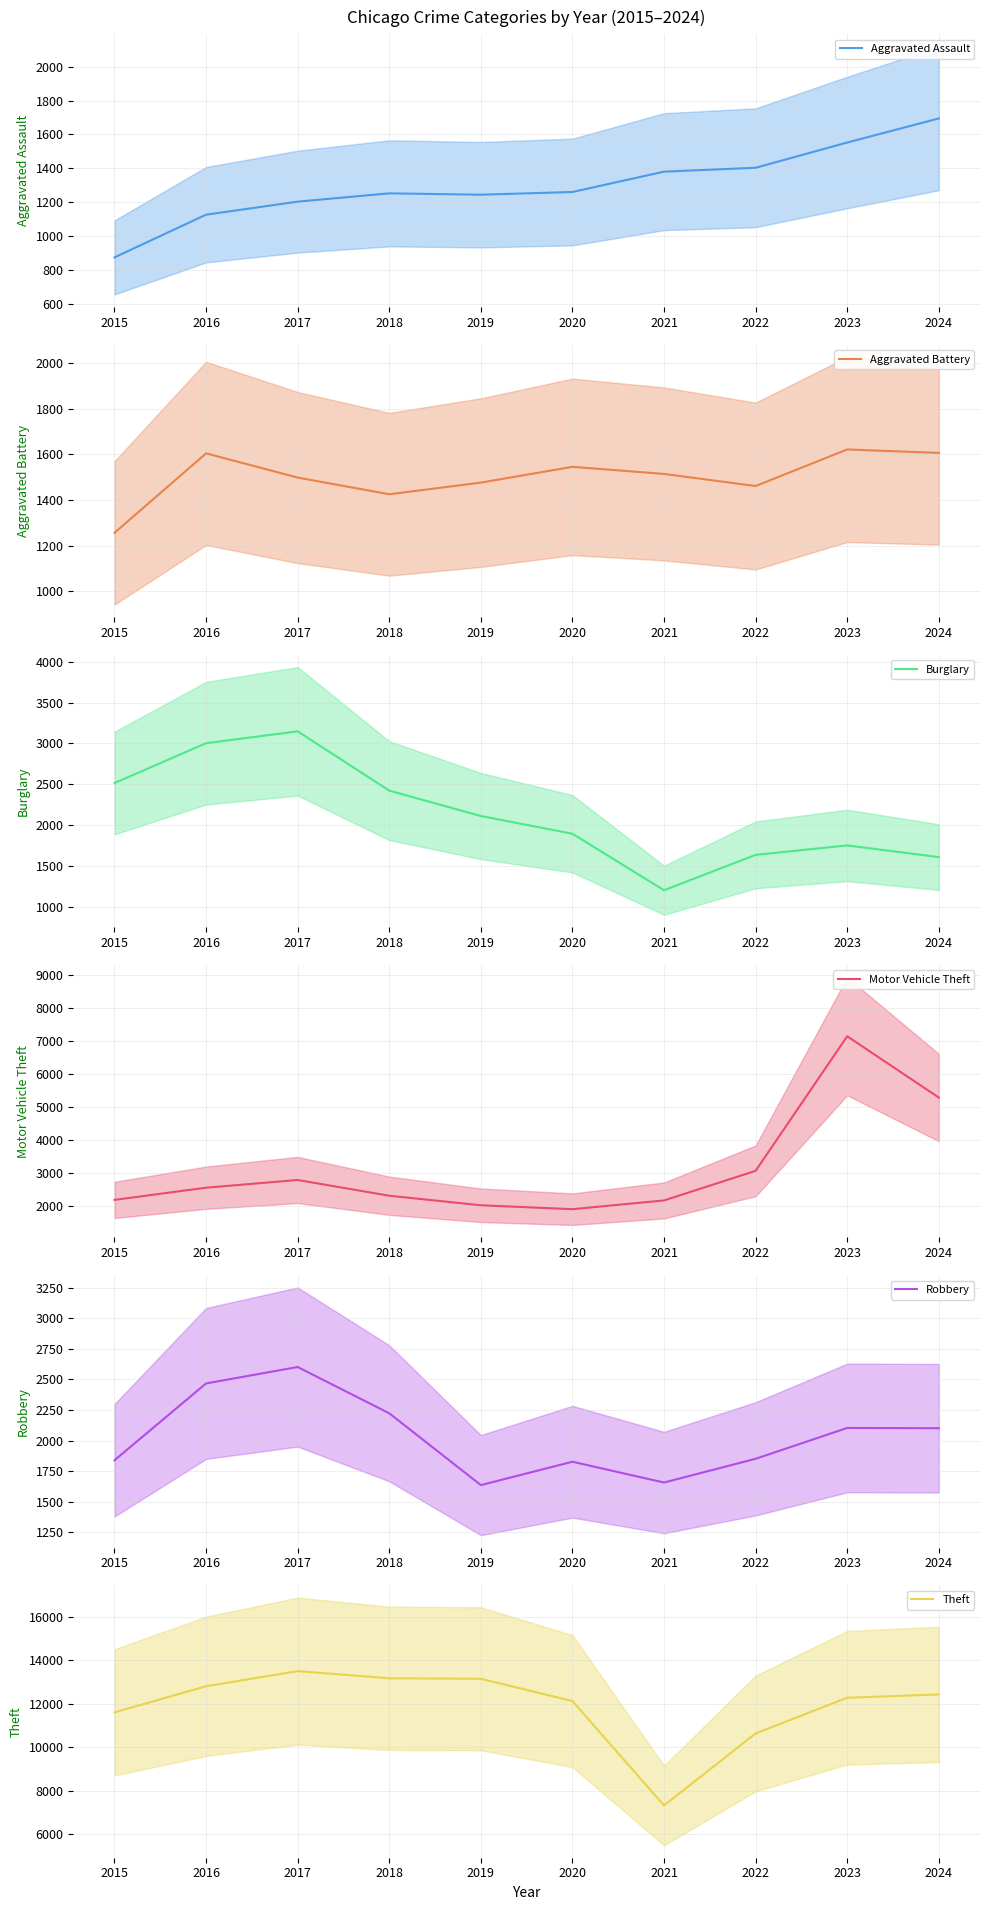

Reading left to right, list all the values displayed in this chart.

Aggravated Assault: 2015=874	2016=1126	2017=1203	2018=1252	2019=1244	2020=1260	2021=1380	2022=1403	2023=1552	2024=1694
Aggravated Battery: 2015=1256	2016=1604	2017=1498	2018=1425	2019=1476	2020=1545	2021=1514	2022=1461	2023=1621	2024=1606
Burglary: 2015=2515	2016=3003	2017=3148	2018=2422	2019=2111	2020=1894	2021=1202	2022=1635	2023=1751	2024=1608
Motor Vehicle Theft: 2015=2192	2016=2561	2017=2794	2018=2318	2019=2029	2020=1911	2021=2175	2022=3071	2023=7142	2024=5289
Robbery: 2015=1839	2016=2467	2017=2601	2018=2223	2019=1636	2020=1827	2021=1657	2022=1851	2023=2103	2024=2101
Theft: 2015=11613	2016=12812	2017=13509	2018=13179	2019=13156	2020=12131	2021=7333	2022=10644	2023=12284	2024=12438